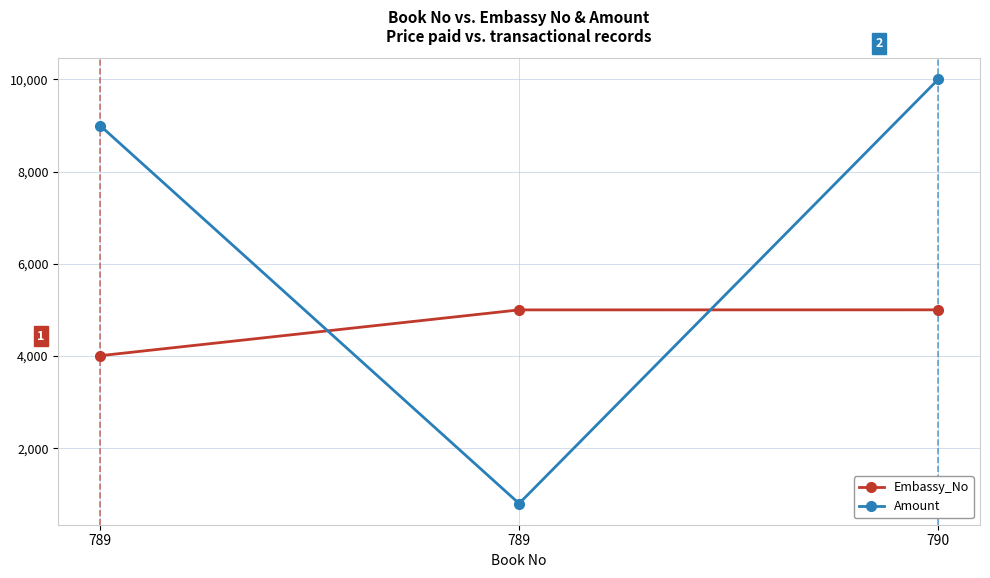

How many Amount values are between 800 and 10000?

3